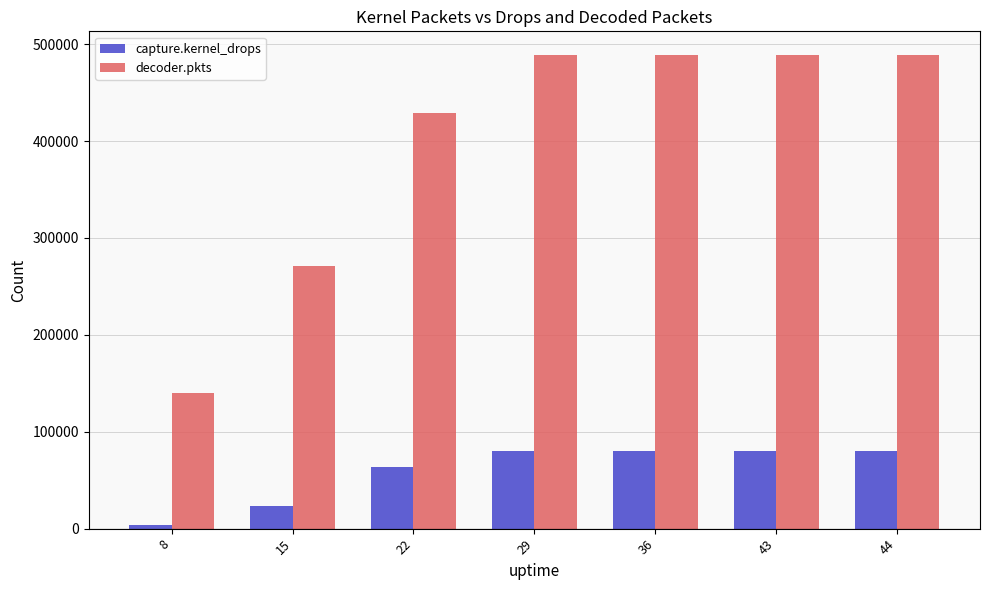

True or false: decoder.pkts has a value of 310543 at 43.

False